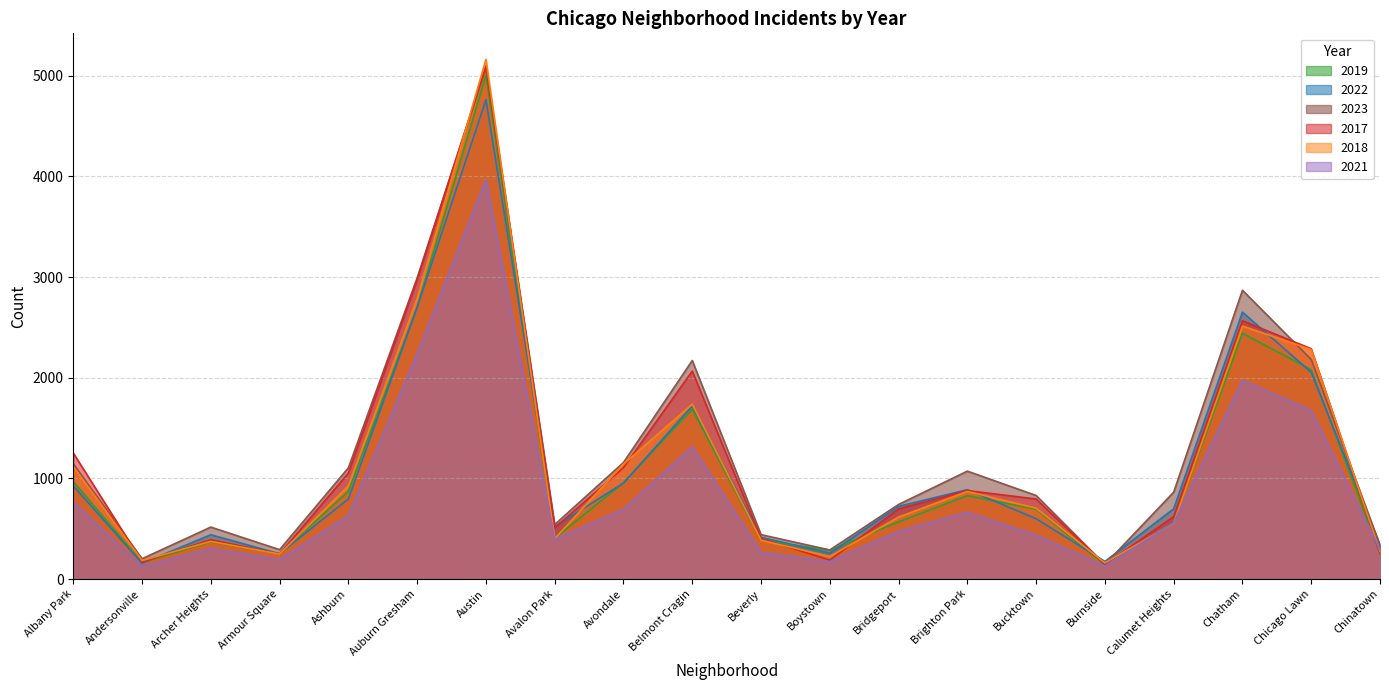

What is the greatest value displayed?

5163